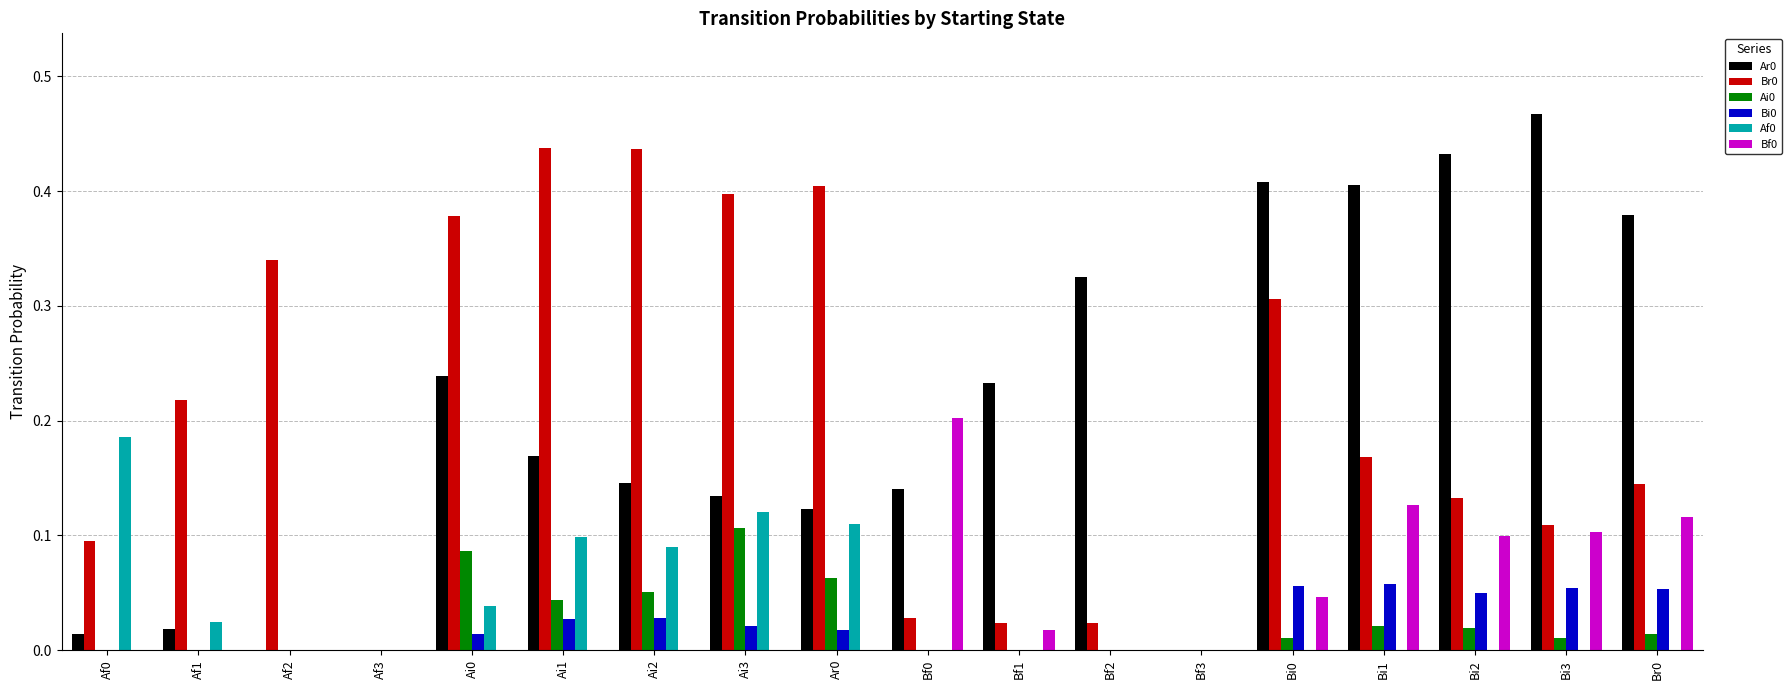

Is the value of Af0 at Af0 greater than the value of Bf0 at Ai1?

Yes